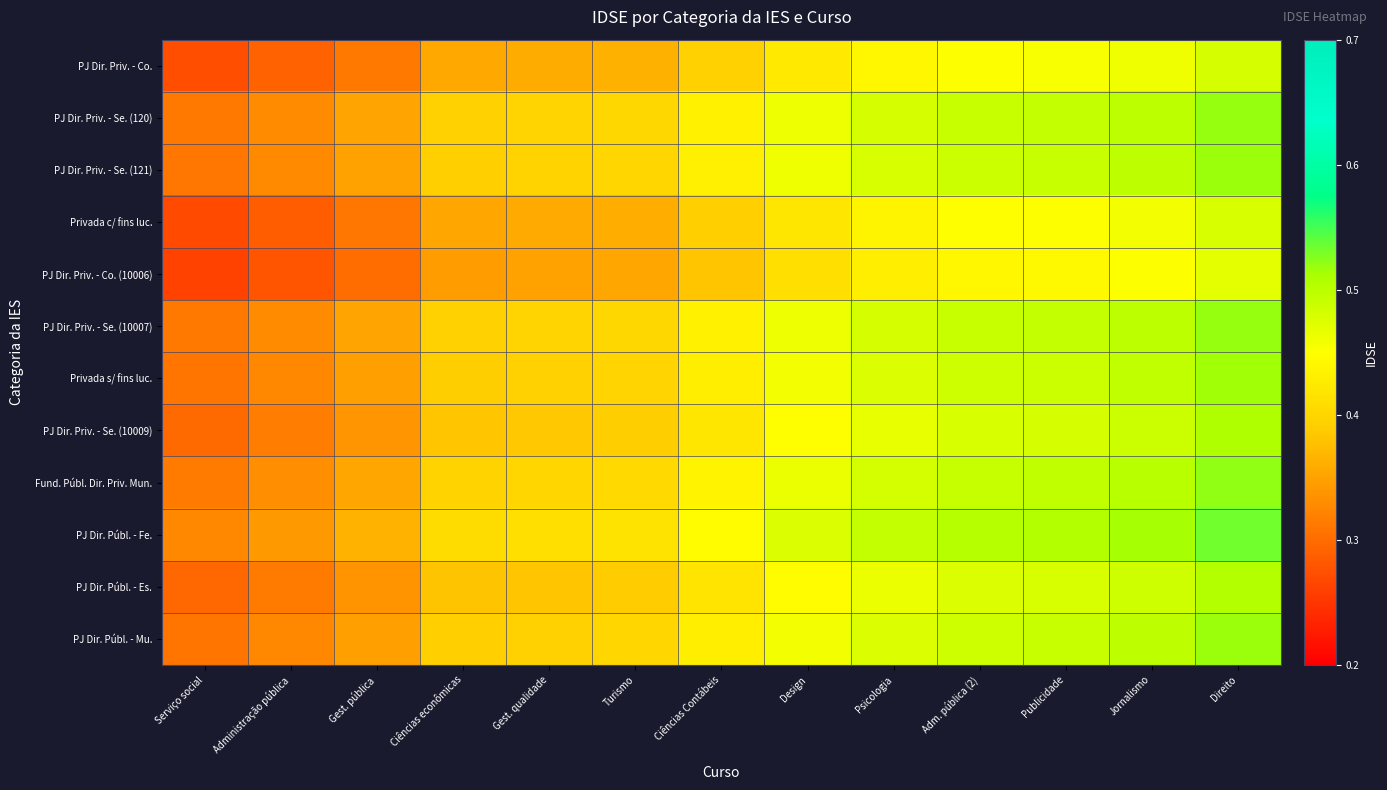

Which label corresponds to the smallest value in the chart?

Serviço social